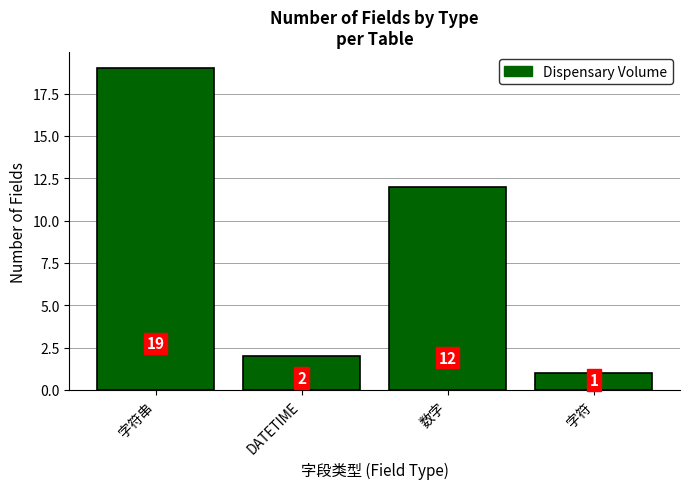

Where does the data first go above 12?

字符串